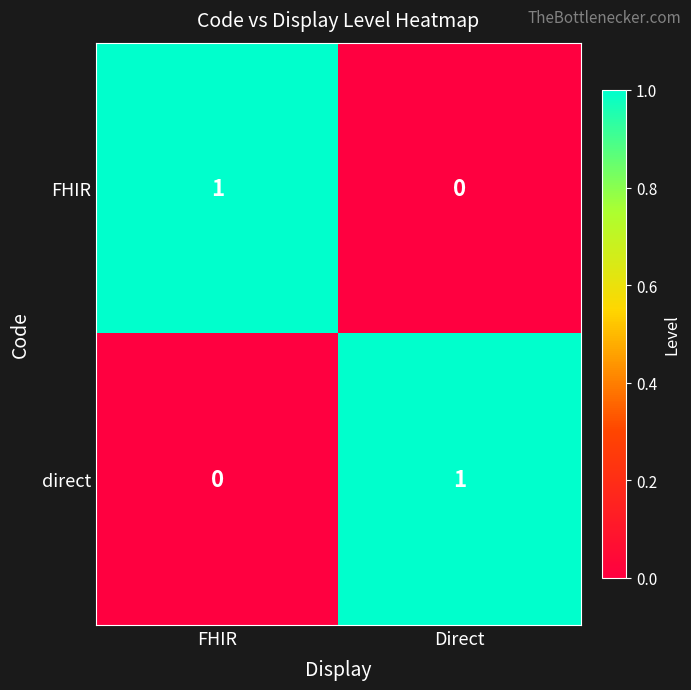

At how many categories does at least one series exceed 0?

2